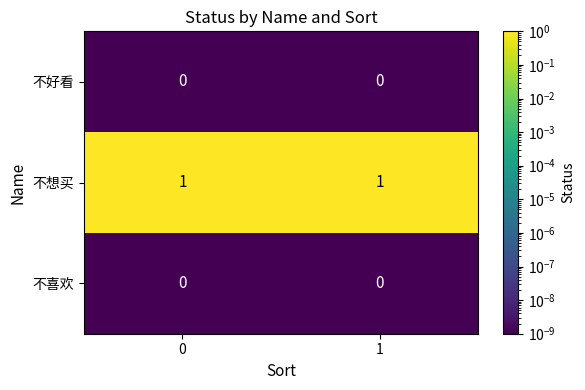

Reading left to right, extract all data points from this chart.

不好看: 0=0	1=0
不想买: 0=1	1=1
不喜欢: 0=0	1=0